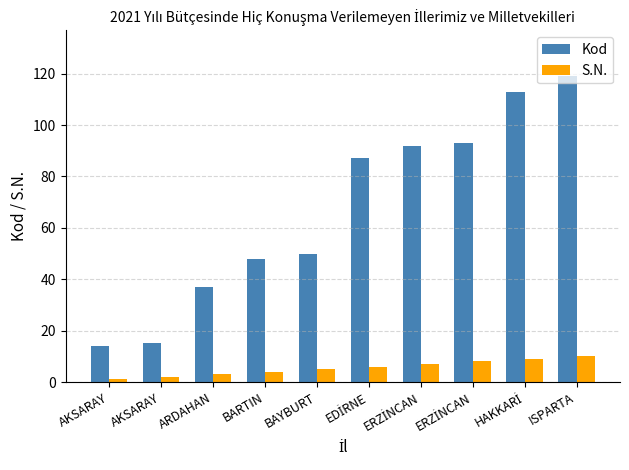

What are all the series names shown in the legend?

Kod, S.N.